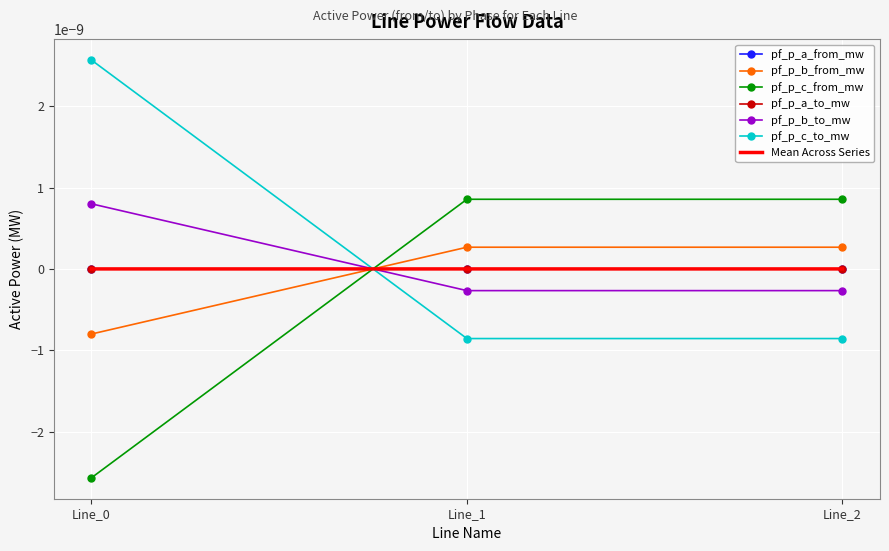

How many lines are shown in the chart?

6